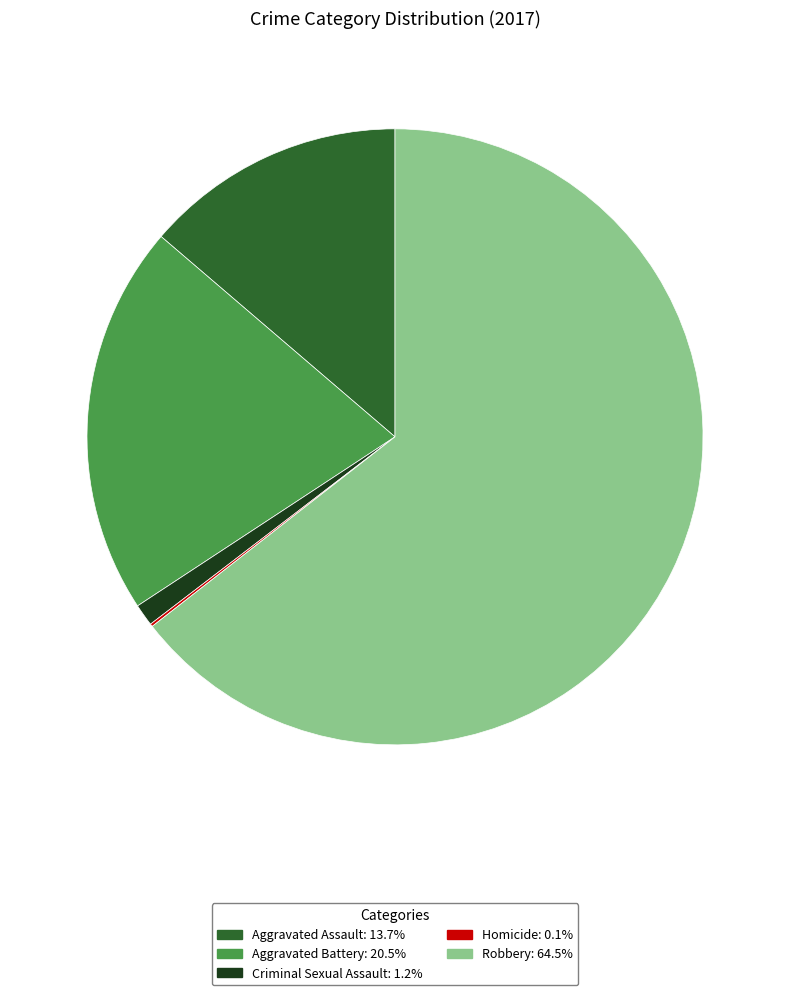

Combined, do Robbery and Criminal Sexual Assault account for over 50%?

Yes